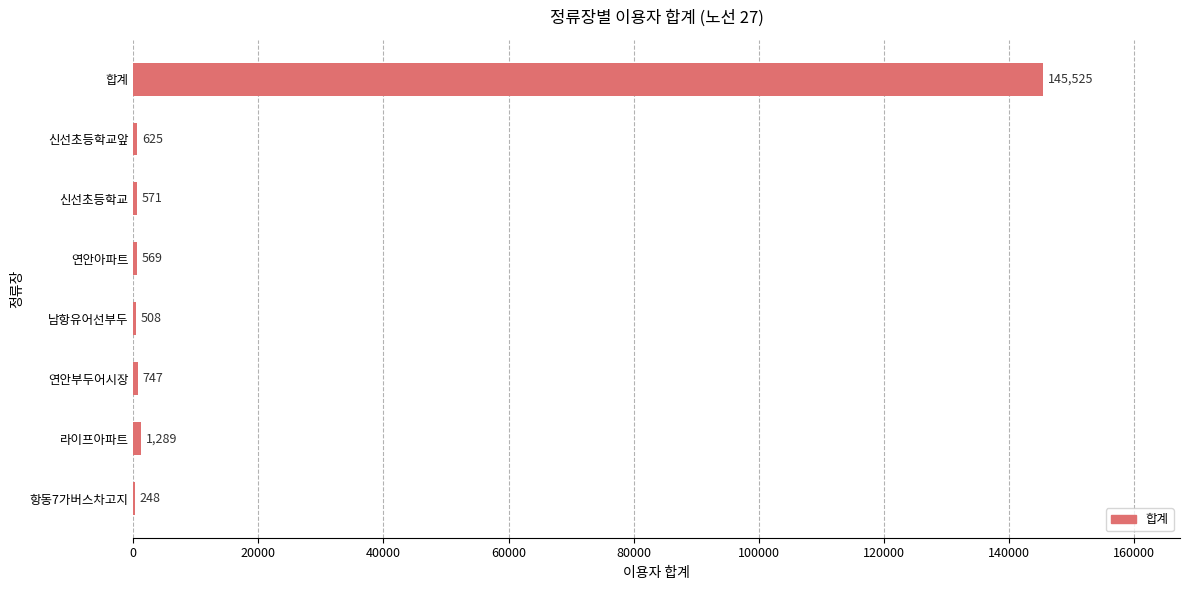

What is the change in value from 연안부두어시장 to 신선초등학교?

-176